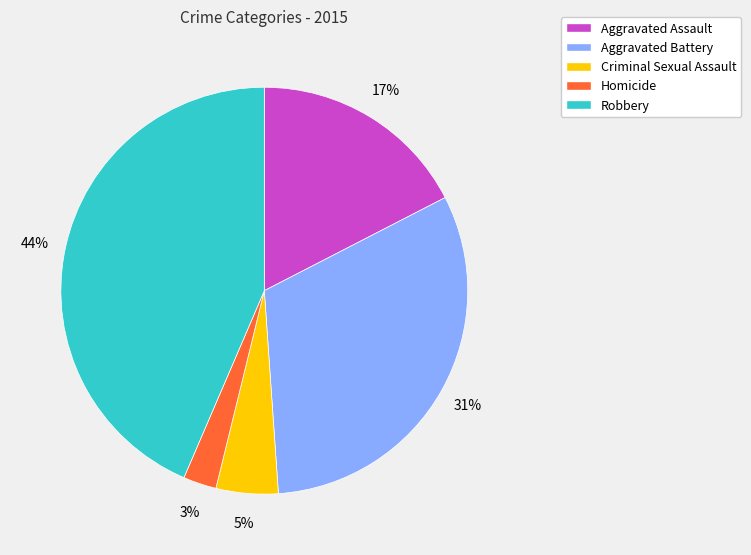

Combined, do Aggravated Battery and Criminal Sexual Assault account for over 50%?

No